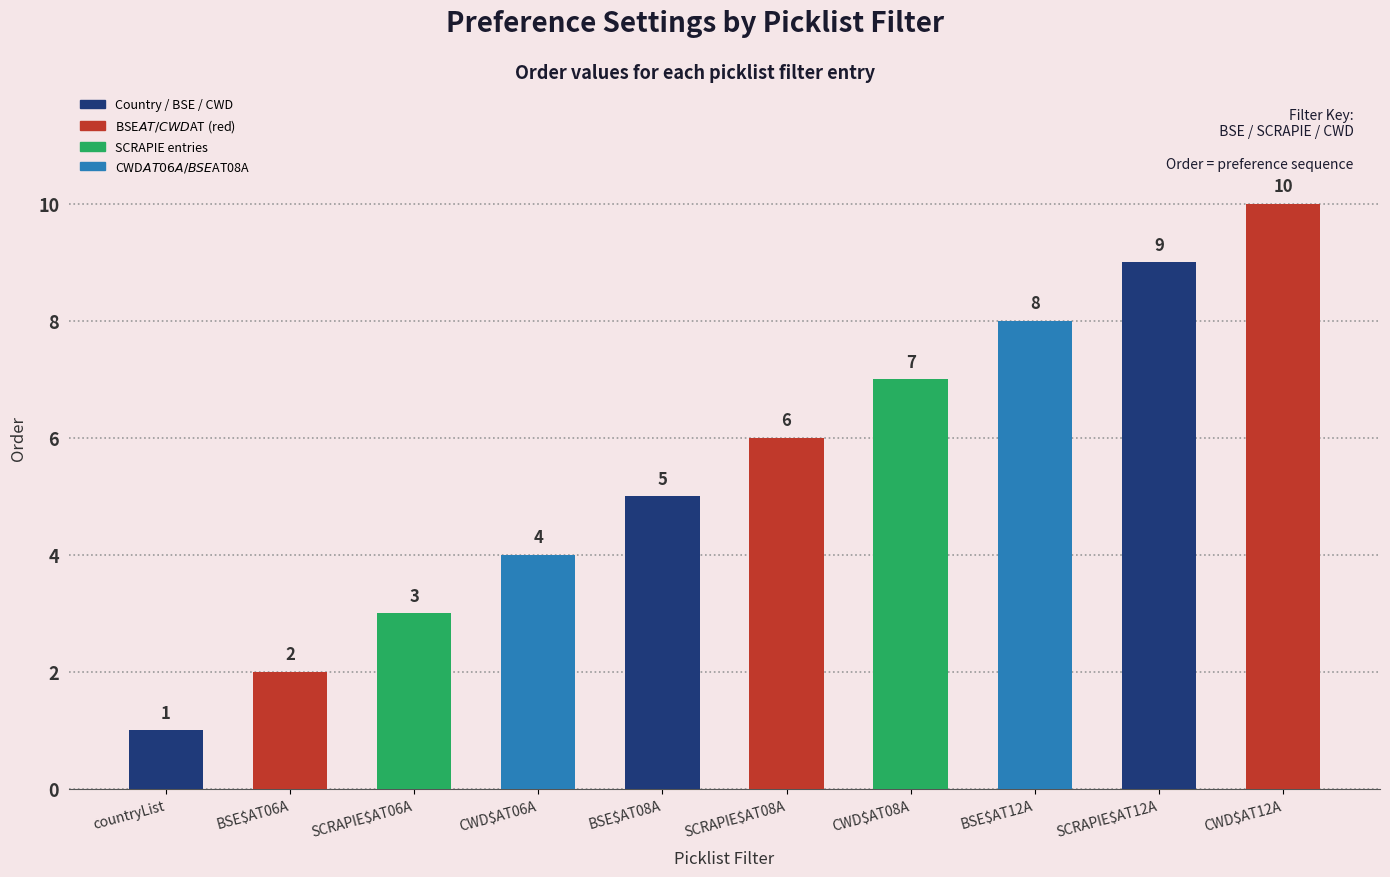

Reading left to right, transcribe all the data shown in this chart.

1	2	3	4	5	6	7	8	9	10